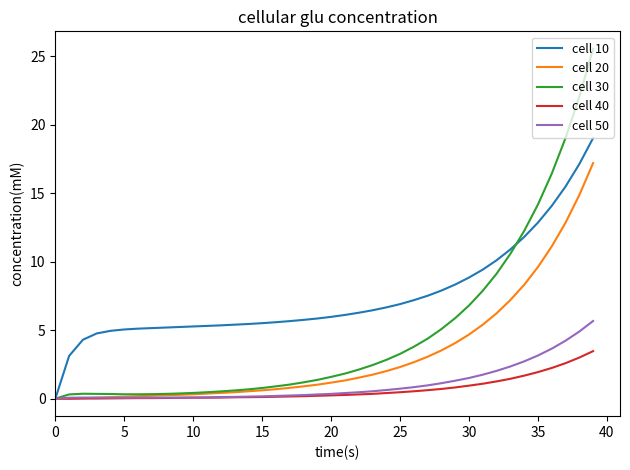

Which series has the largest total across all categories?

cell 10